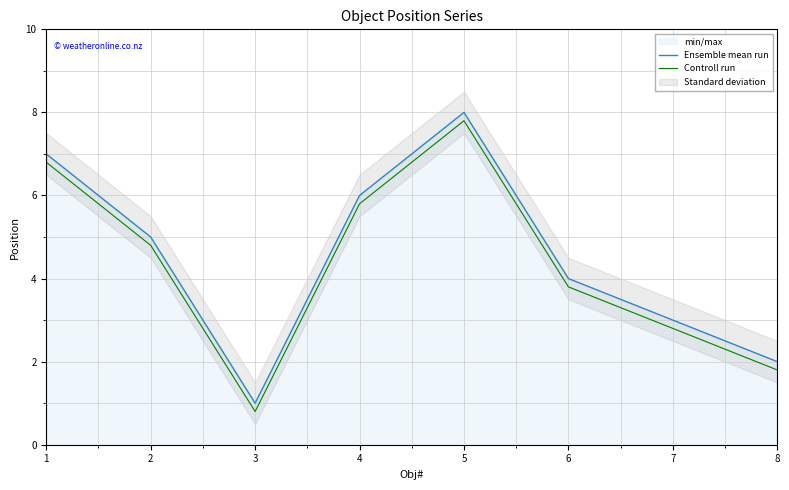

Between 2 and 7, which series saw the biggest shift?

Ensemble mean run